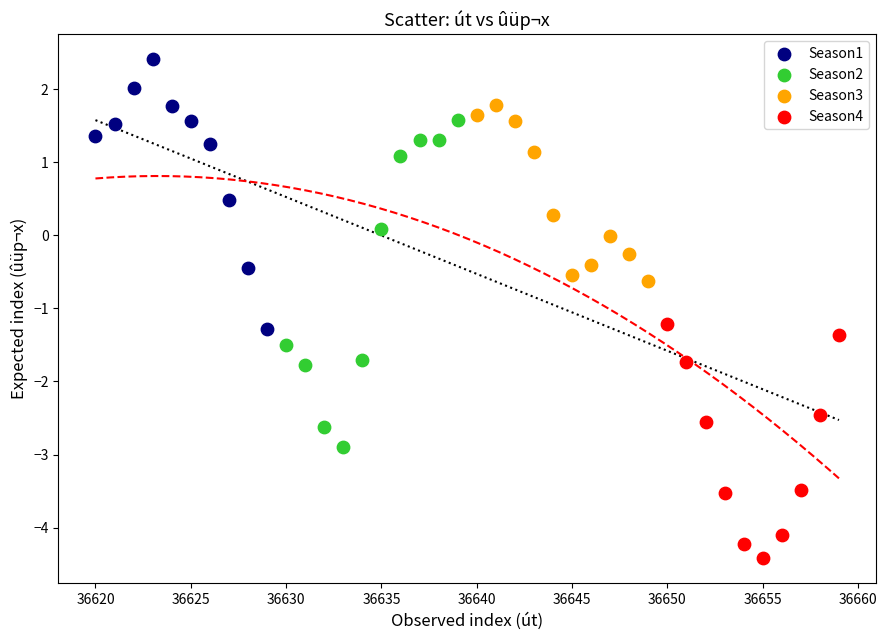

Which series contains the lowest Y value?

Season4